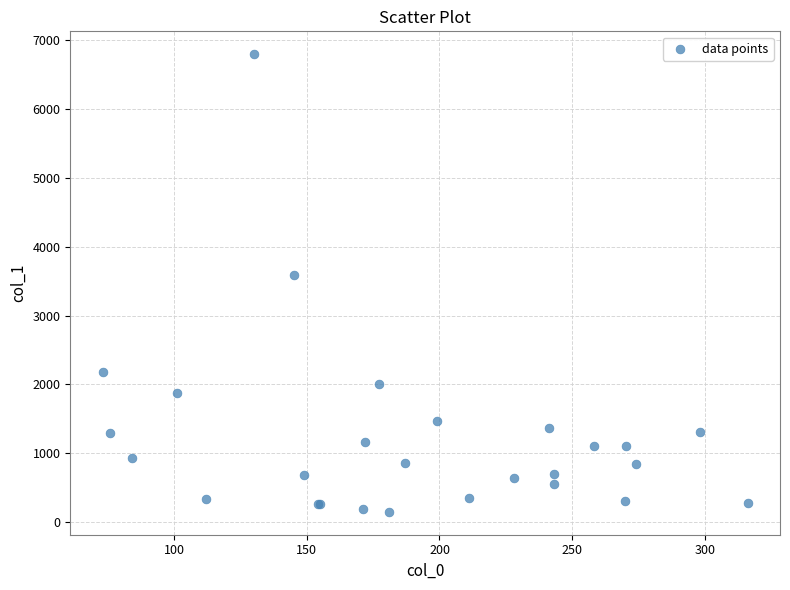

What Y value in the scatter plot is closest to 3472?

3595.8